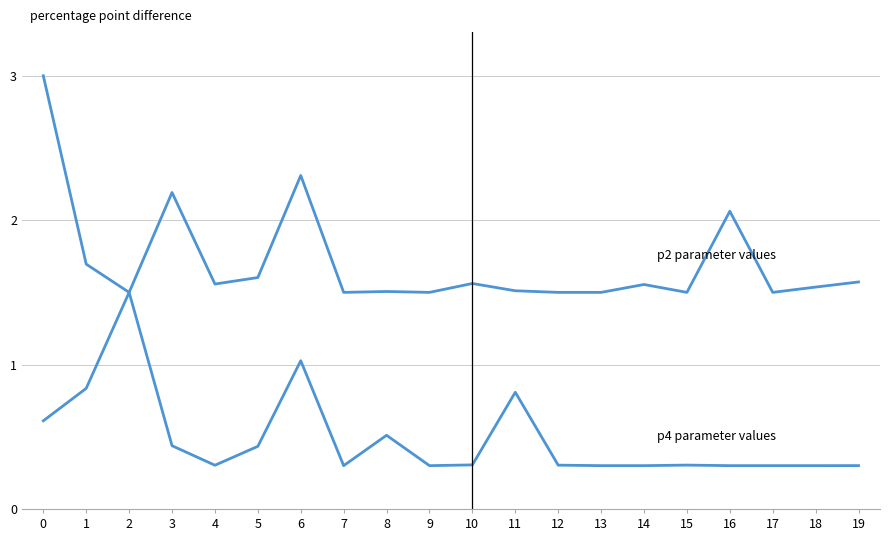

How many lines are shown in the chart?

2